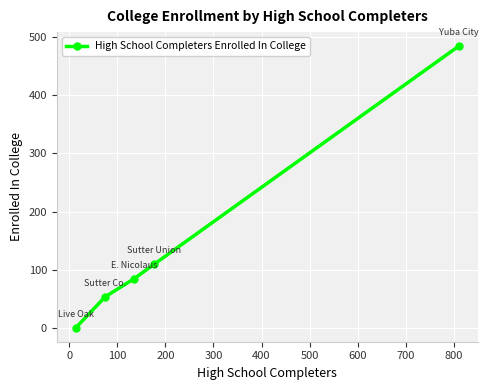

What is the greatest value displayed?

484